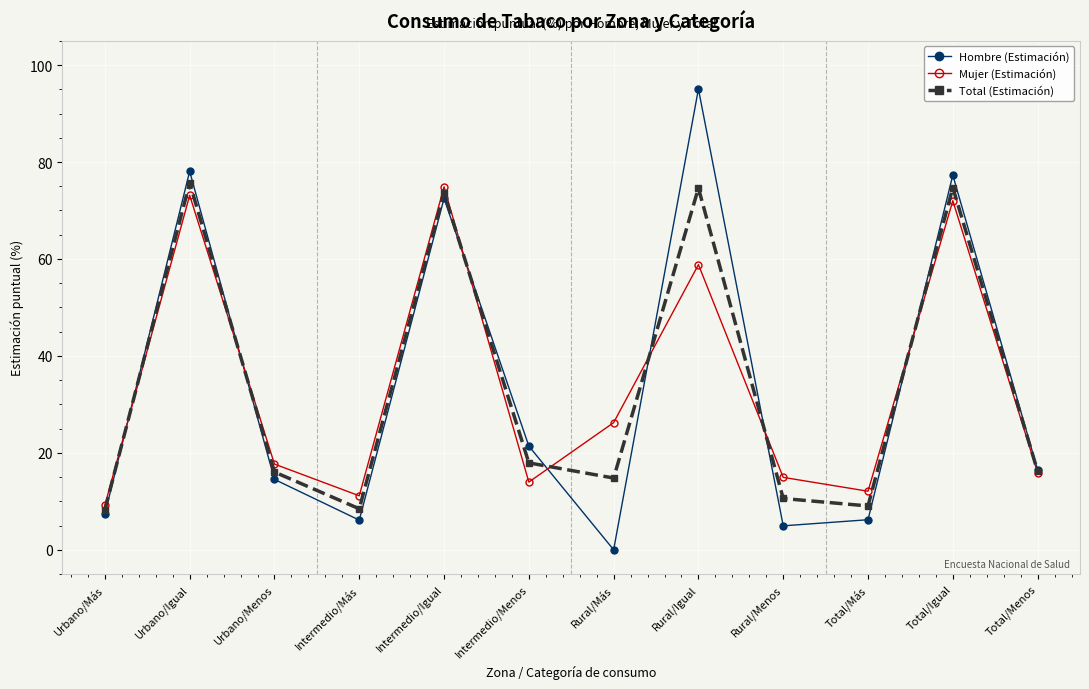

The value of Mujer (Estimación) at Total/Más is 12.1. True or false?

True